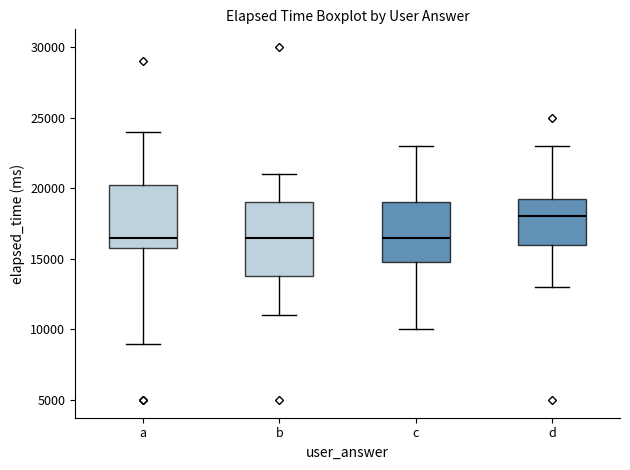

Reading left to right, read every box against the y-axis: the position of its median line, the range the box covers, and the ends of its whiskers. The values are not printed on the chart, so give them approximately, as read against the axis.

a: median 16500, box 16000 to 20500, whiskers 9000 to 24000
b: median 16500, box 14000 to 19000, whiskers 11000 to 21000
c: median 16500, box 15000 to 19000, whiskers 10000 to 23000
d: median 18000, box 16000 to 19500, whiskers 13000 to 23000